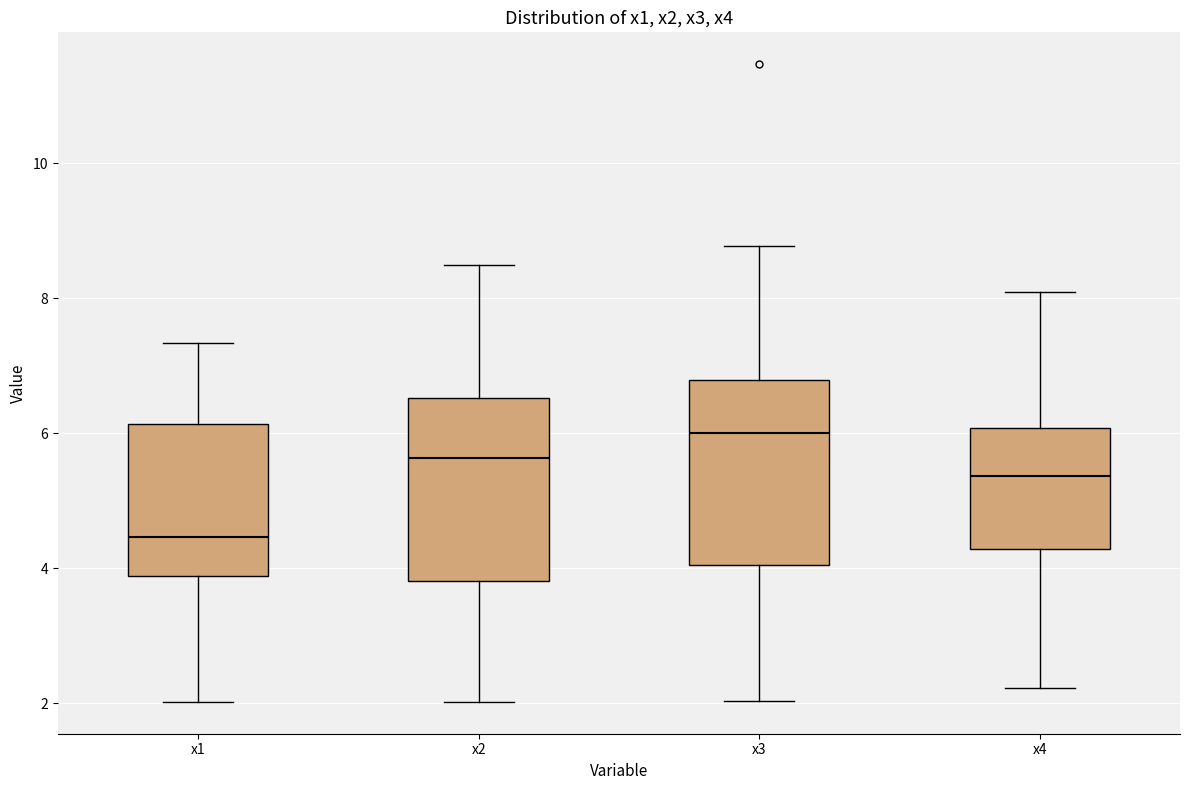

Reading left to right, read every box against the y-axis: the position of its median line, the range the box covers, and the ends of its whiskers. The values are not printed on the chart, so give them approximately, as read against the axis.

x1: median 4.4, box 3.8 to 6.2, whiskers 2.0 to 7.4
x2: median 5.6, box 3.8 to 6.6, whiskers 2.0 to 8.4
x3: median 6.0, box 4.0 to 6.8, whiskers 2.0 to 8.8
x4: median 5.4, box 4.2 to 6.0, whiskers 2.2 to 8.0